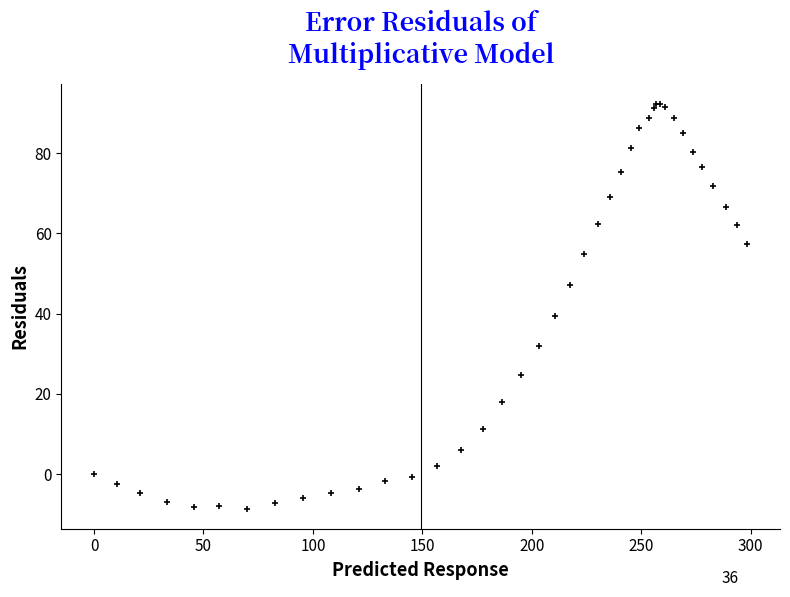

What Y value in the scatter plot is closest to 41?

39.3